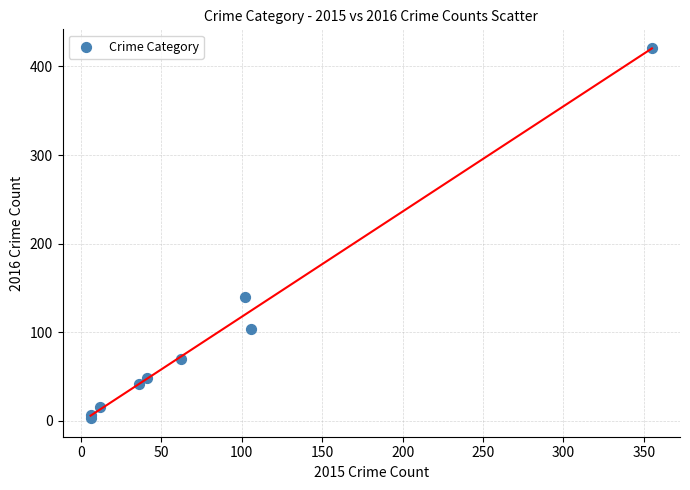

What Y value in the scatter plot is closest to 212?

140